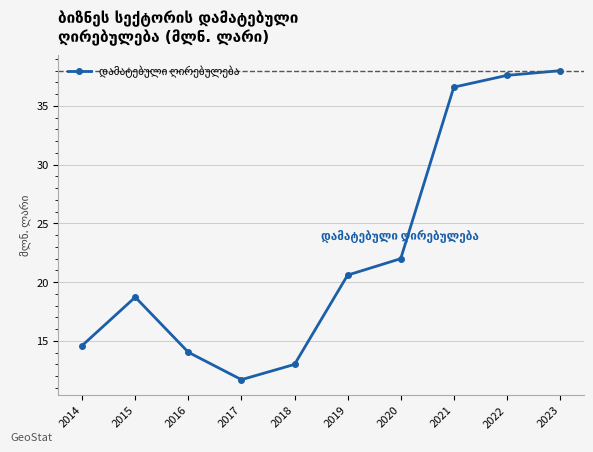

Reading left to right, transcribe all the data shown in this chart.

14.6	18.7	14.0	11.7	13.0	20.6	22.0	36.6	37.6	38.0